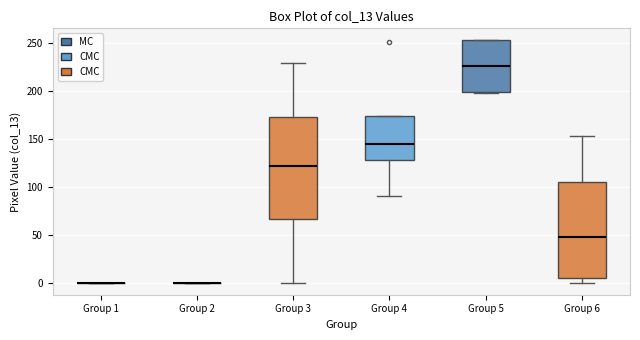

Reading left to right, read every box against the y-axis: the position of its median line, the range the box covers, and the ends of its whiskers. The values are not printed on the chart, so give them approximately, as read against the axis.

Group 1: box collapsed to a line at 0, whiskers 0 to 0
Group 2: box collapsed to a line at 0, whiskers 0 to 0
Group 3: median 120, box 65 to 175, whiskers 0 to 230
Group 4: median 145, box 130 to 175, whiskers 90 to 175
Group 5: median 225, box 200 to 255, whiskers 200 to 255
Group 6: median 50, box 5 to 105, whiskers 0 to 155